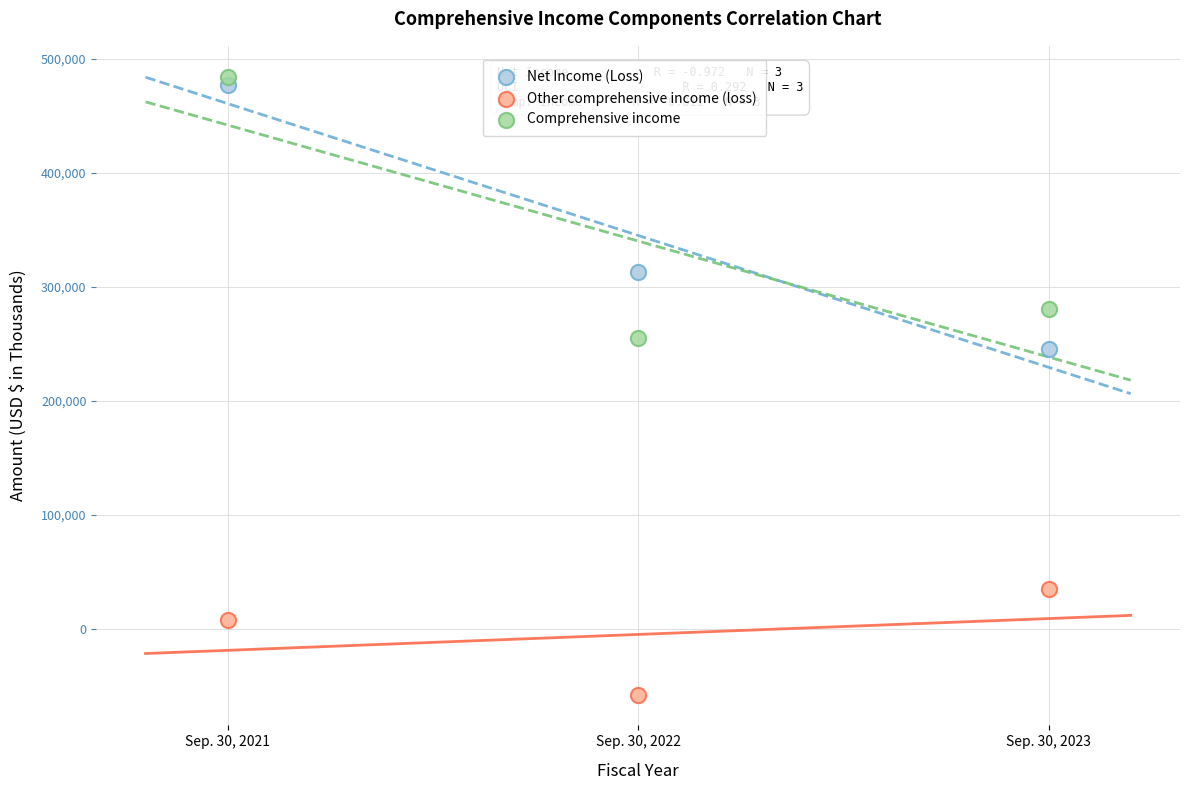

In the Net Income (Loss) series, what Y value is closest to 361231?

313081